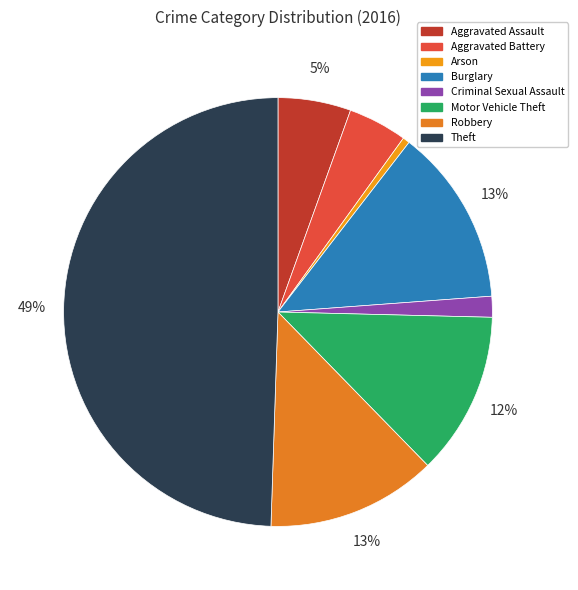

Rank the categories by value from lowest to highest.

Arson, Criminal Sexual Assault, Aggravated Battery, Aggravated Assault, Motor Vehicle Theft, Robbery, Burglary, Theft